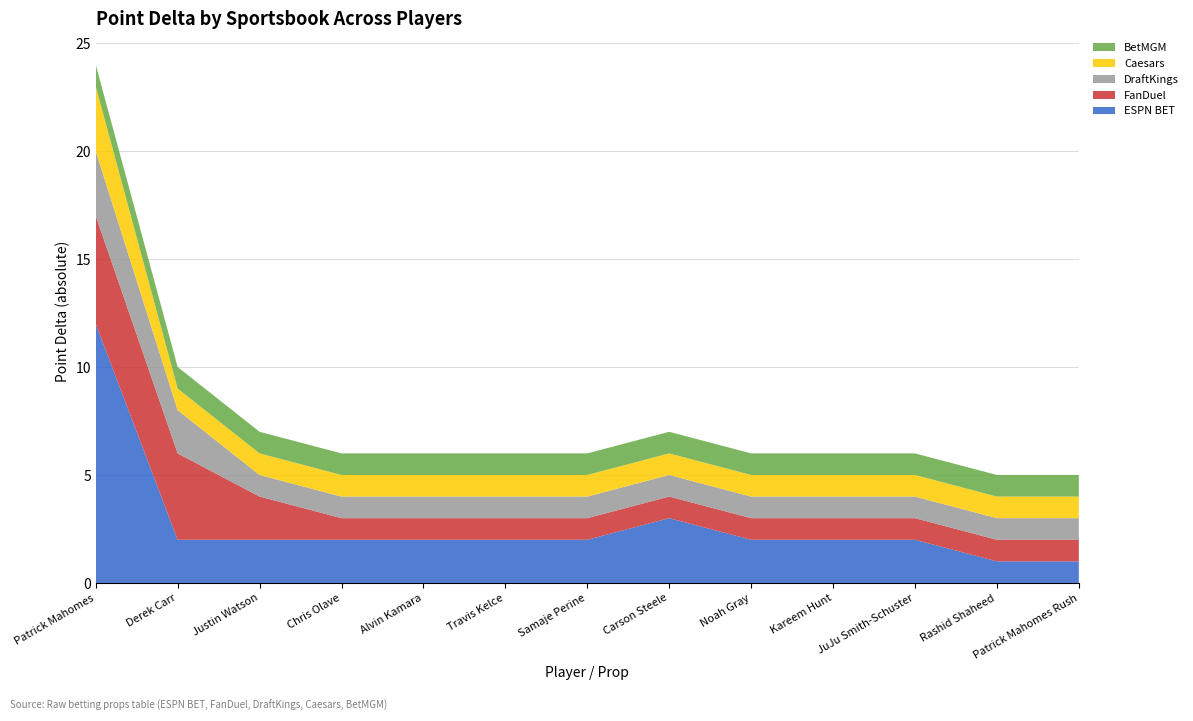

Reading left to right, transcribe all the data shown in this chart.

ESPN BET: Patrick Mahomes=12	Derek Carr=2	Justin Watson=2	Chris Olave=2	Alvin Kamara=2	Travis Kelce=2	Samaje Perine=2	Carson Steele=3	Noah Gray=2	Kareem Hunt=2	JuJu Smith-Schuster=2	Rashid Shaheed=1	Patrick Mahomes Rush=1
FanDuel: Patrick Mahomes=5	Derek Carr=4	Justin Watson=2	Chris Olave=1	Alvin Kamara=1	Travis Kelce=1	Samaje Perine=1	Carson Steele=1	Noah Gray=1	Kareem Hunt=1	JuJu Smith-Schuster=1	Rashid Shaheed=1	Patrick Mahomes Rush=1
DraftKings: Patrick Mahomes=3	Derek Carr=2	Justin Watson=1	Chris Olave=1	Alvin Kamara=1	Travis Kelce=1	Samaje Perine=1	Carson Steele=1	Noah Gray=1	Kareem Hunt=1	JuJu Smith-Schuster=1	Rashid Shaheed=1	Patrick Mahomes Rush=1
Caesars: Patrick Mahomes=3	Derek Carr=1	Justin Watson=1	Chris Olave=1	Alvin Kamara=1	Travis Kelce=1	Samaje Perine=1	Carson Steele=1	Noah Gray=1	Kareem Hunt=1	JuJu Smith-Schuster=1	Rashid Shaheed=1	Patrick Mahomes Rush=1
BetMGM: Patrick Mahomes=1	Derek Carr=1	Justin Watson=1	Chris Olave=1	Alvin Kamara=1	Travis Kelce=1	Samaje Perine=1	Carson Steele=1	Noah Gray=1	Kareem Hunt=1	JuJu Smith-Schuster=1	Rashid Shaheed=1	Patrick Mahomes Rush=1